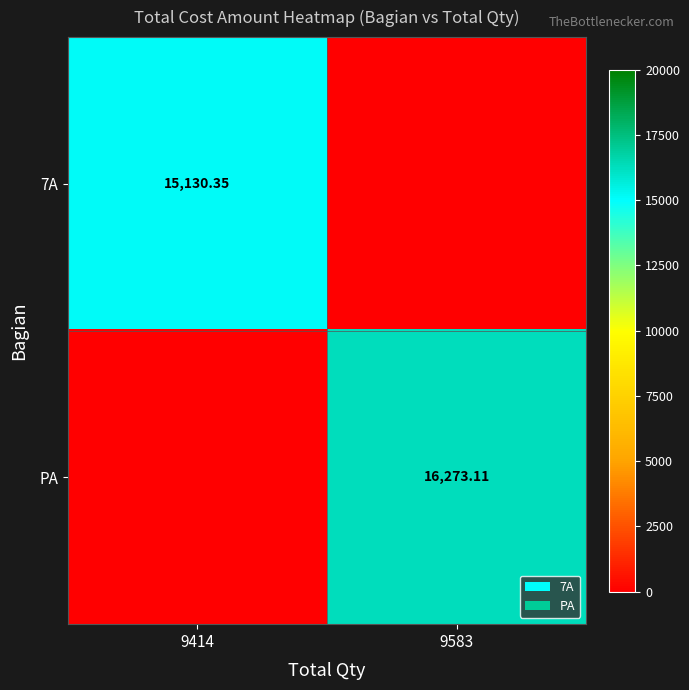

At how many categories does at least one series exceed 11571?

2